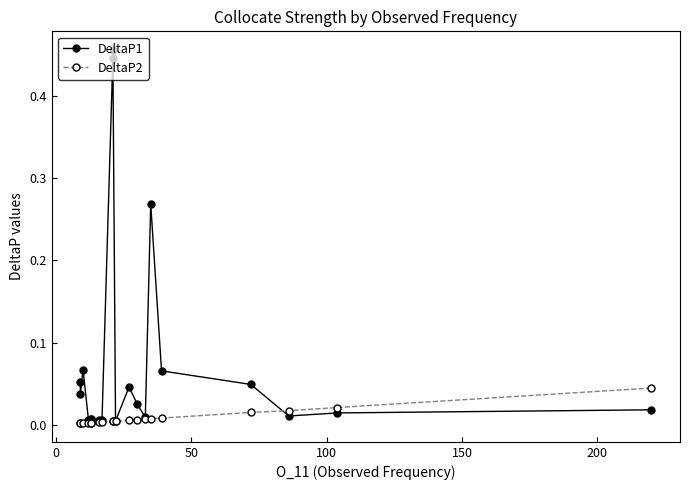

What is the highest value of the DeltaP1 series?

0.5